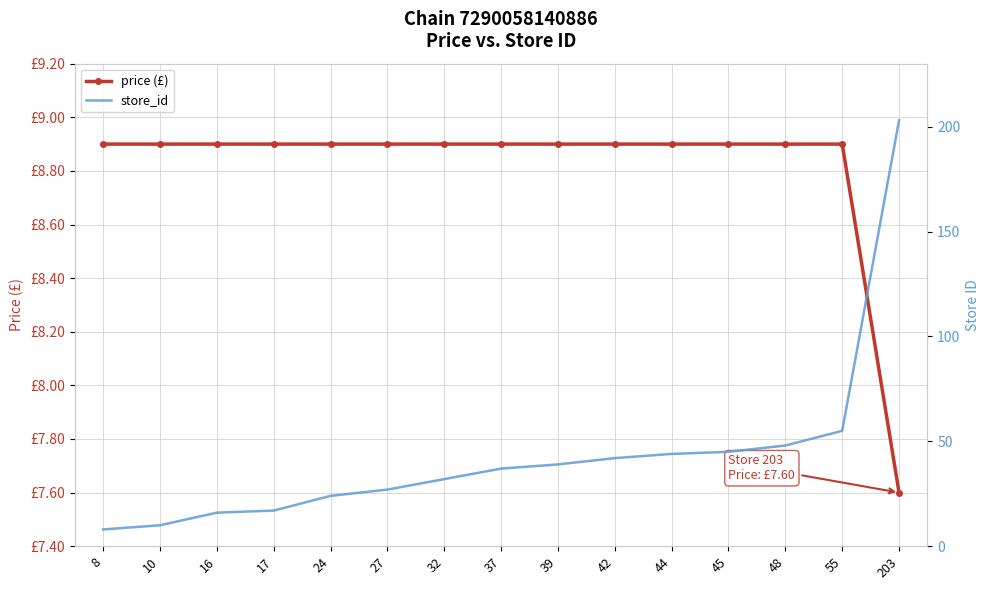

What are all the series names shown in the legend?

price (£), store_id